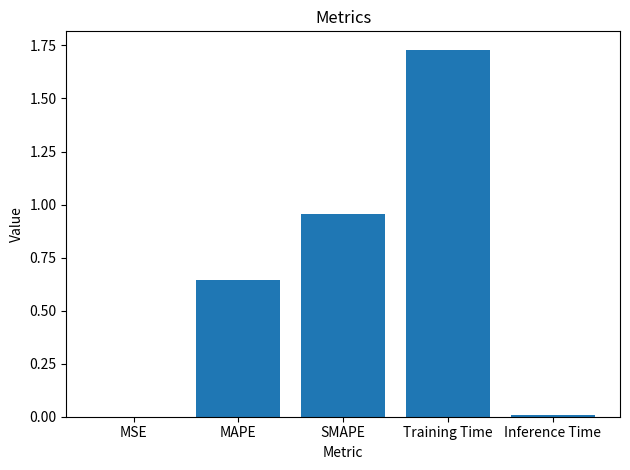

What is the sum of the values at SMAPE and MAPE?

1.6